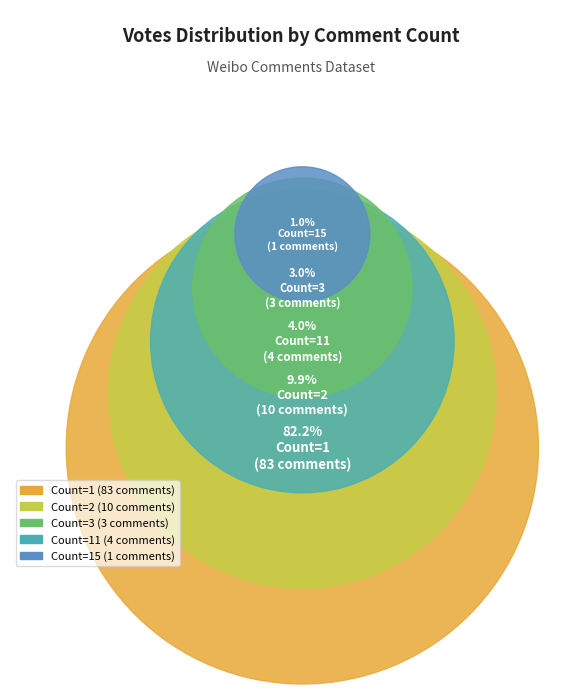

How much of the chart is everything except Count_15?

99.0%